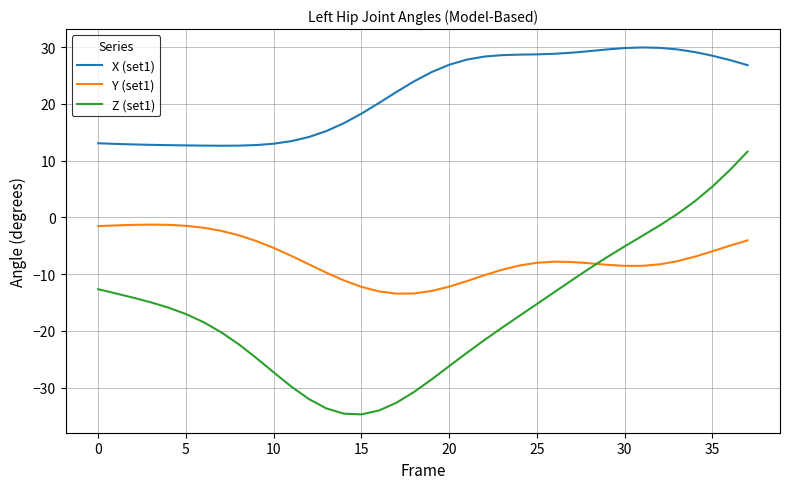

True or false: Z (set1) and X (set1) intersect in this chart.

False